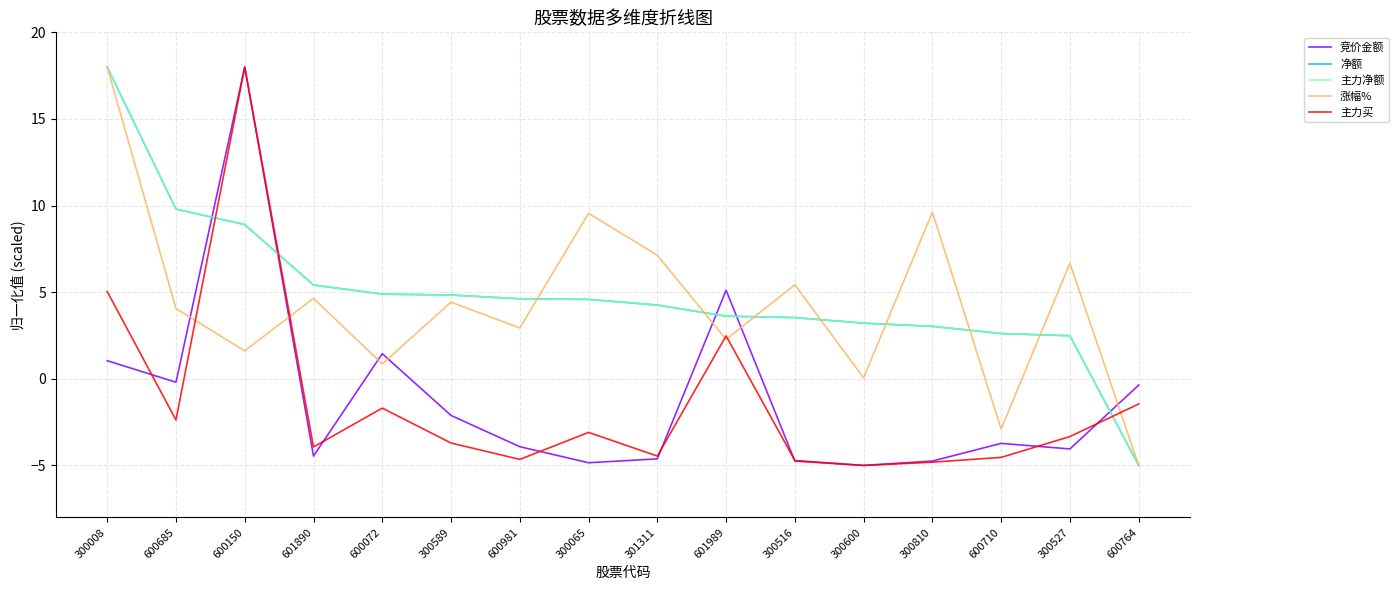

True or false: 主力买 and 主力净额 cross at least once.

True